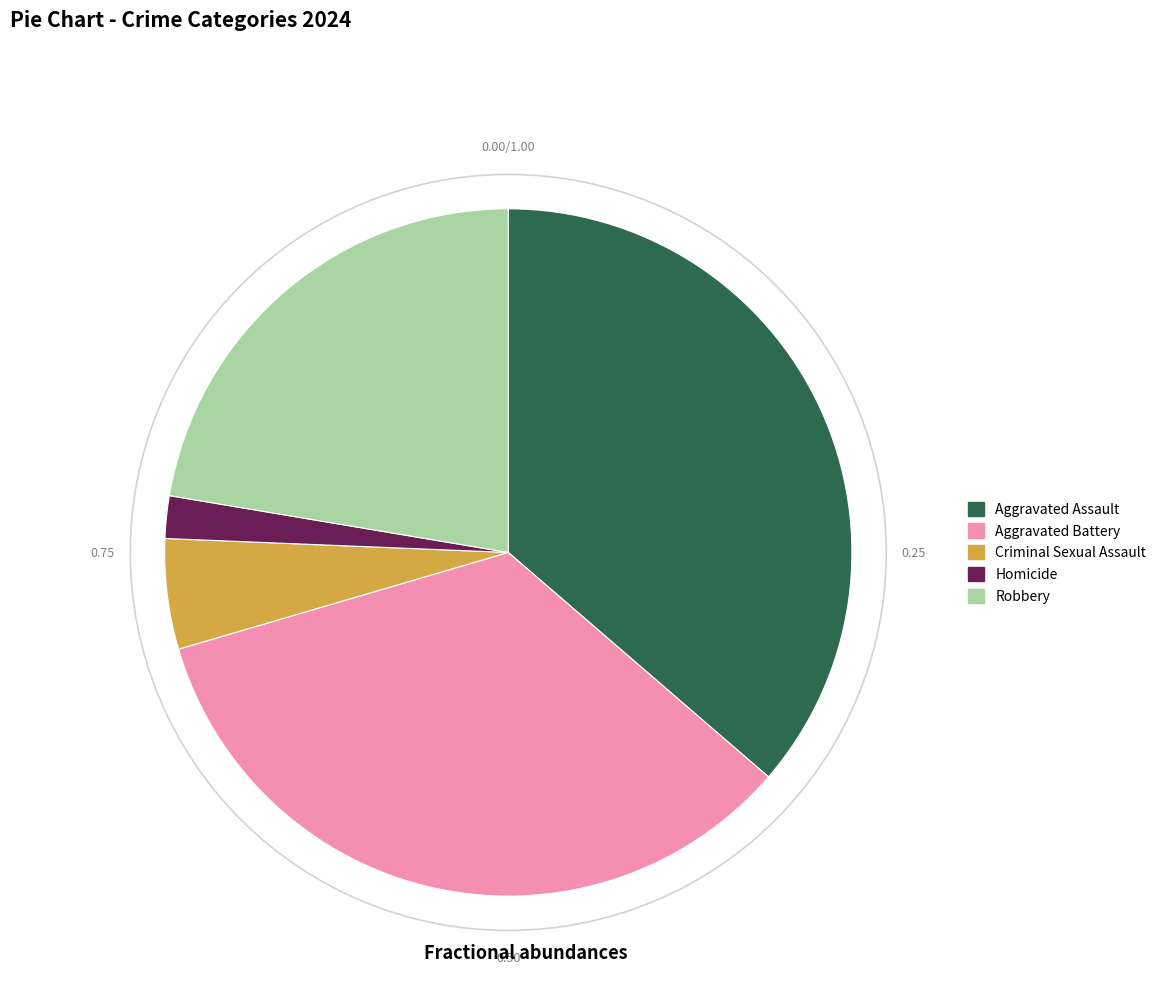

True or false: Aggravated Battery accounts for 19% of the total.

False